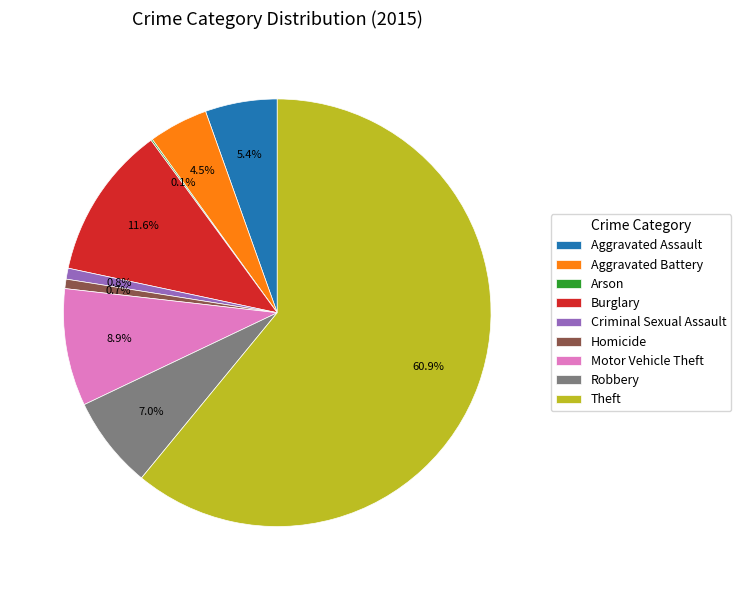

Does Theft account for over 50% of the chart?

Yes